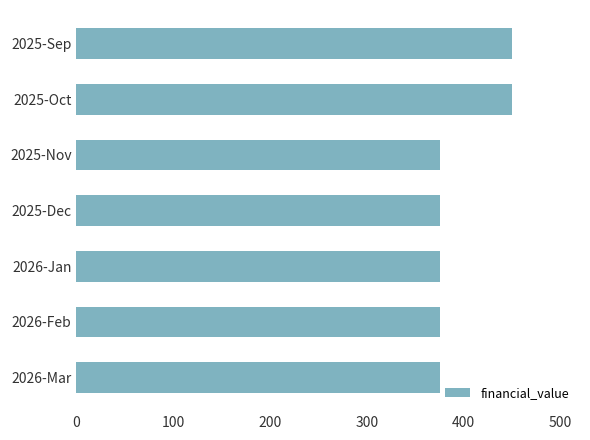

How many bars are there in total?

7